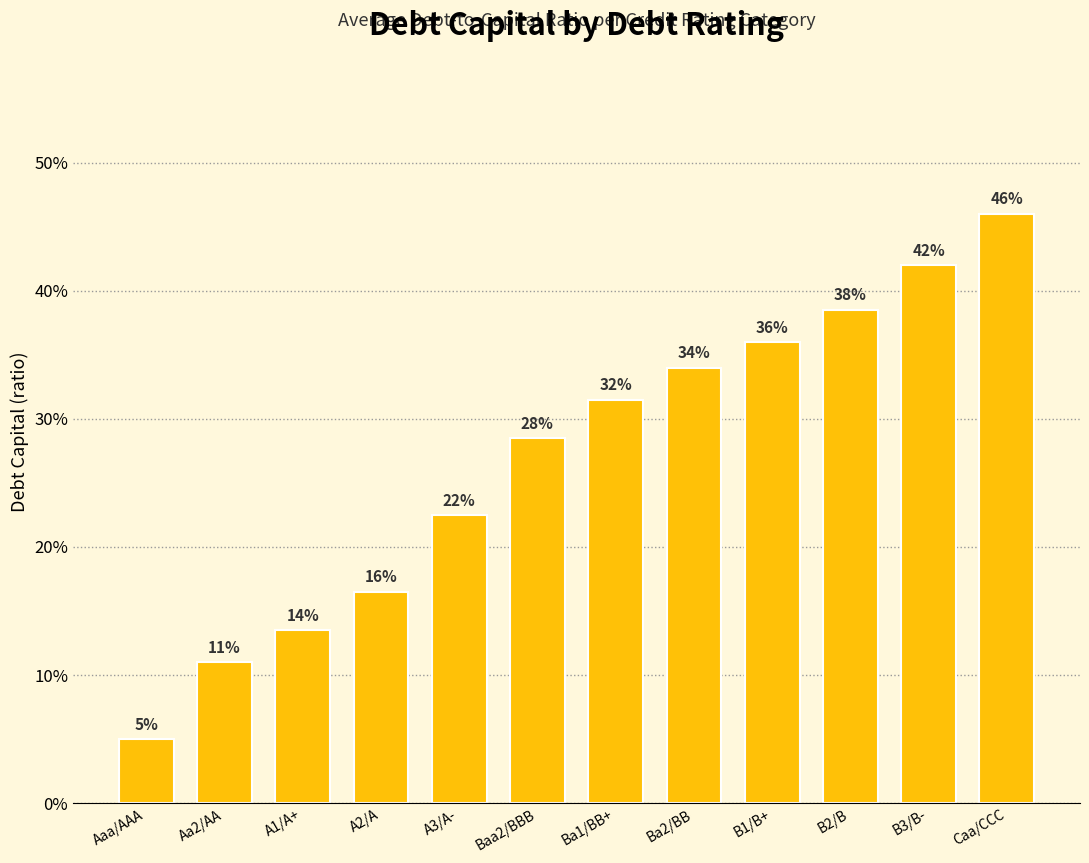

Which label corresponds to the smallest value in the chart?

Aaa/AAA